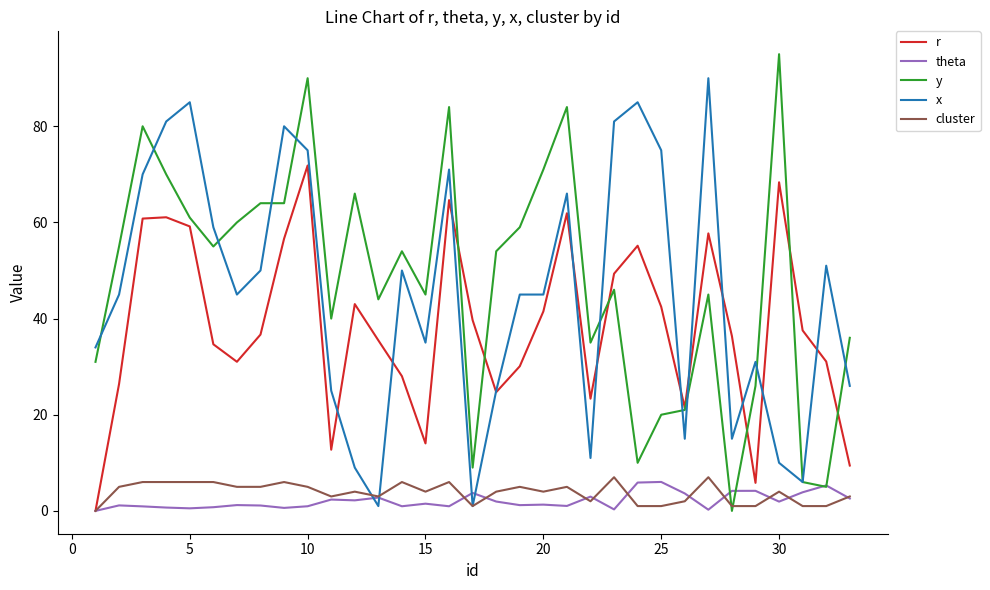

What is the maximum value shown in the chart?

95.0